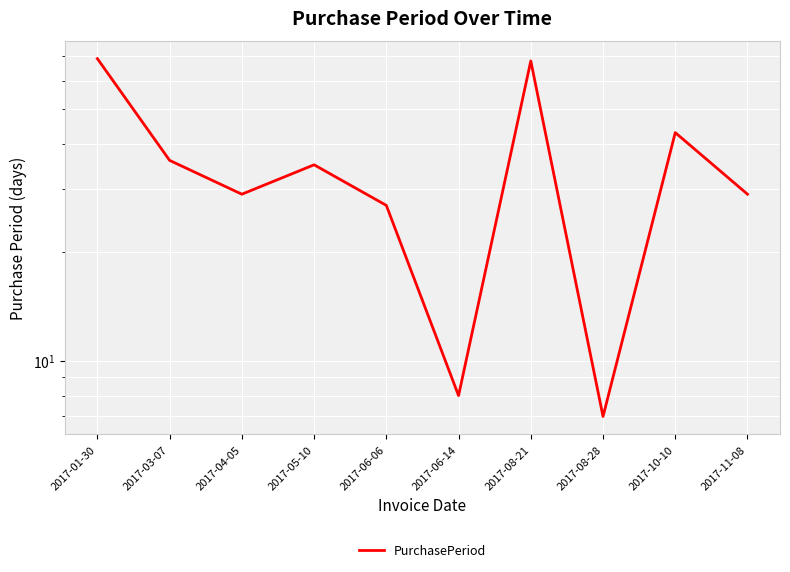

Between 2017-08-28 and 2017-03-07, which is larger?

2017-03-07